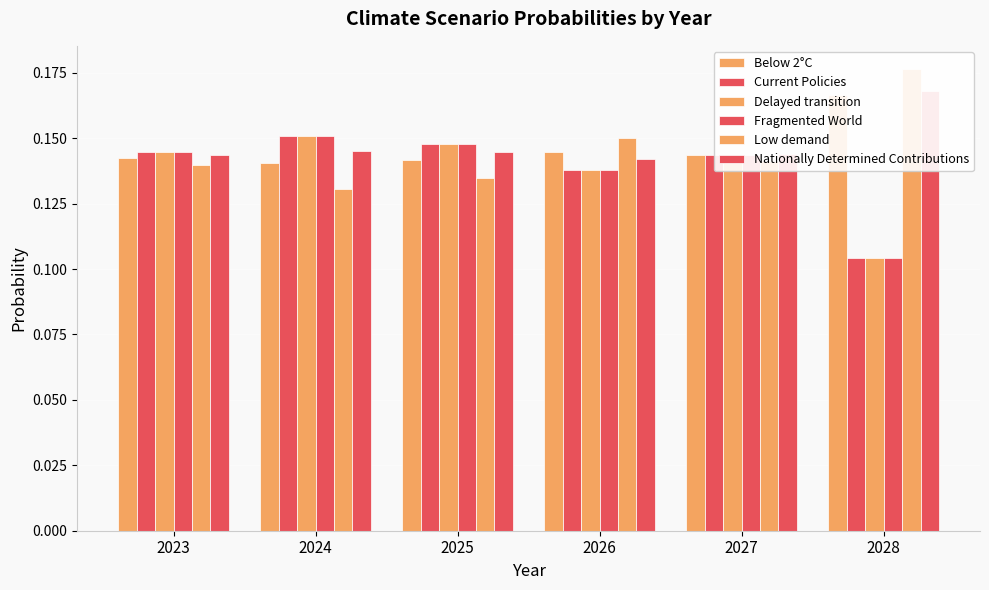

What is the approximate value of Delayed transition at 2026?

0.1